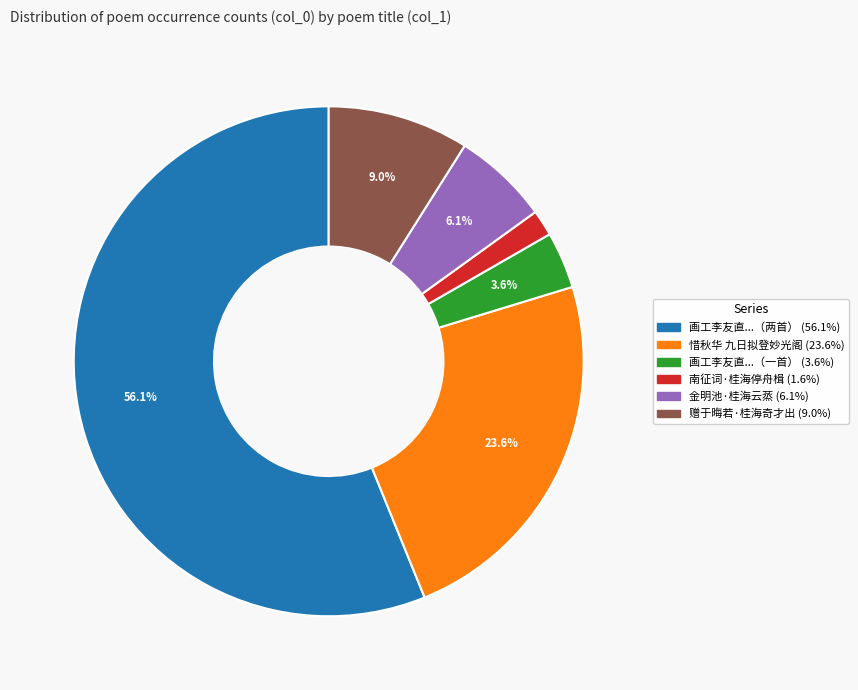

Does any single category account for the majority?

Yes